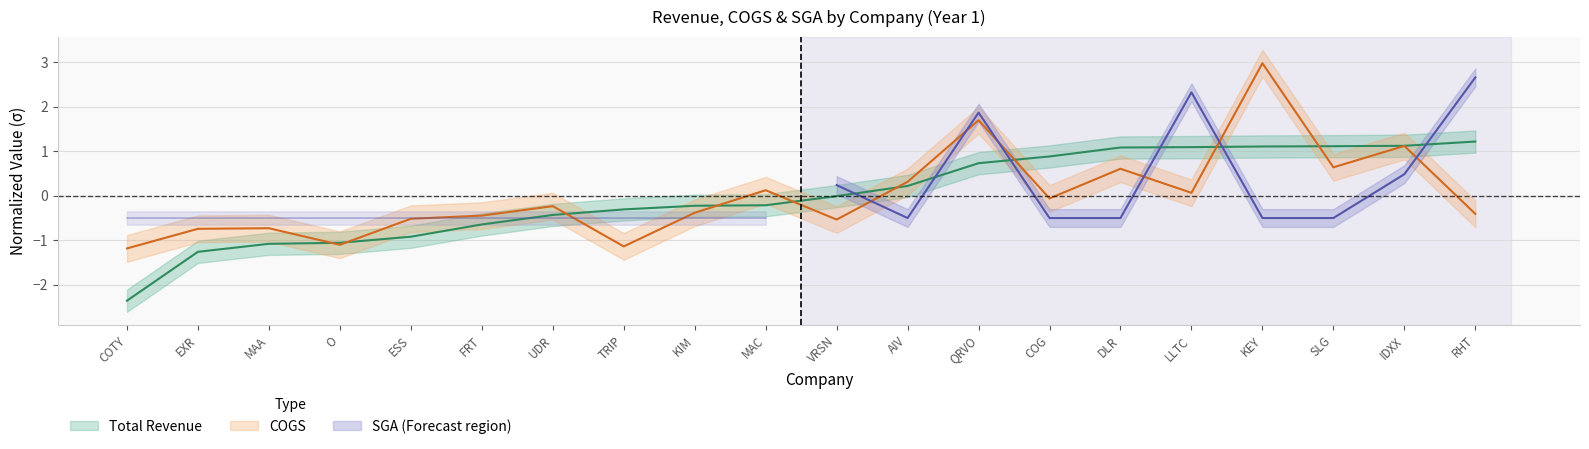

Which has a higher value, TRIP or UDR?

TRIP